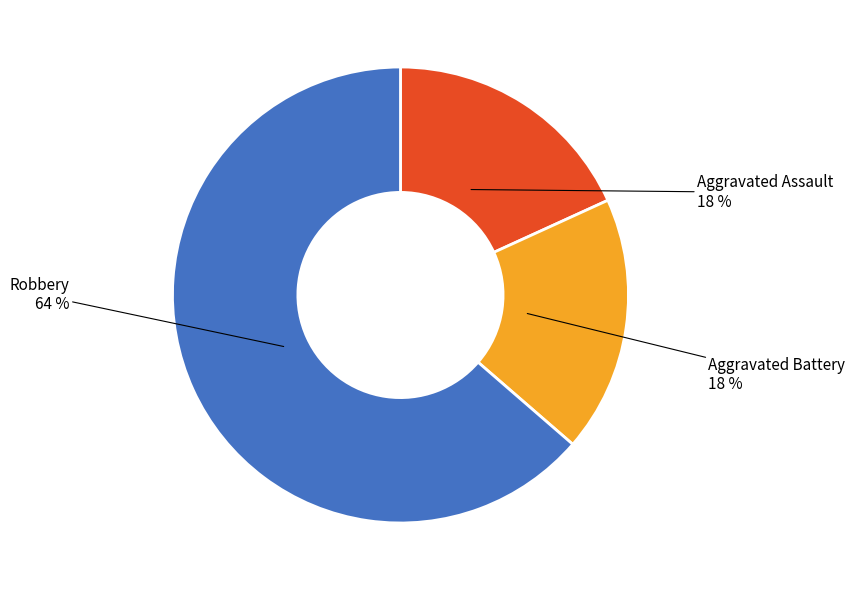

To the nearest percent, what is the average slice percentage?

33%